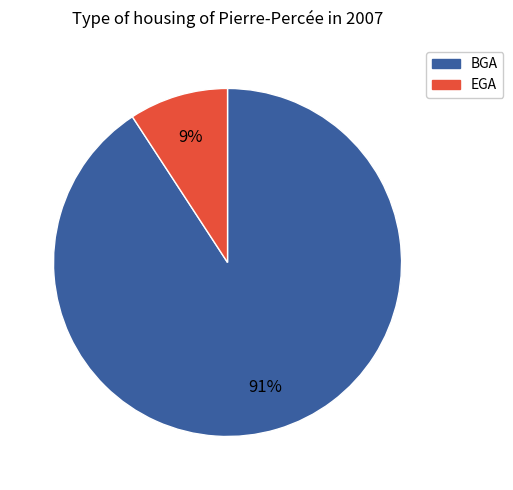

To the nearest percent, what percentage of the pie is EGA?

9%